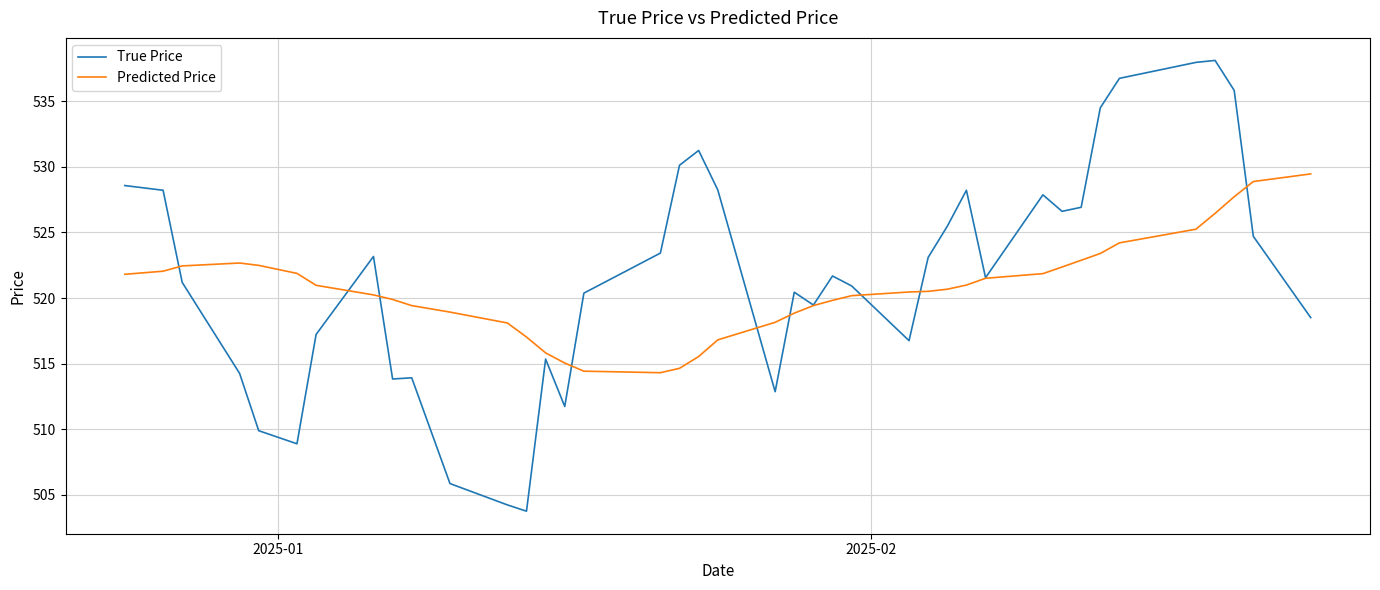

Which series has the widest spread of values?

True Price